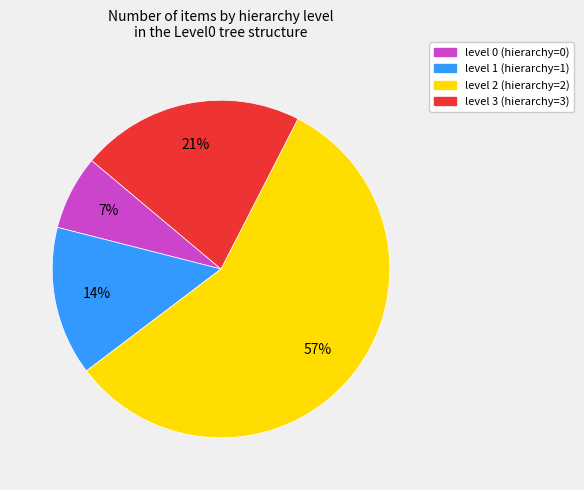

Combined, do level 1 and level 2 account for over 50%?

Yes